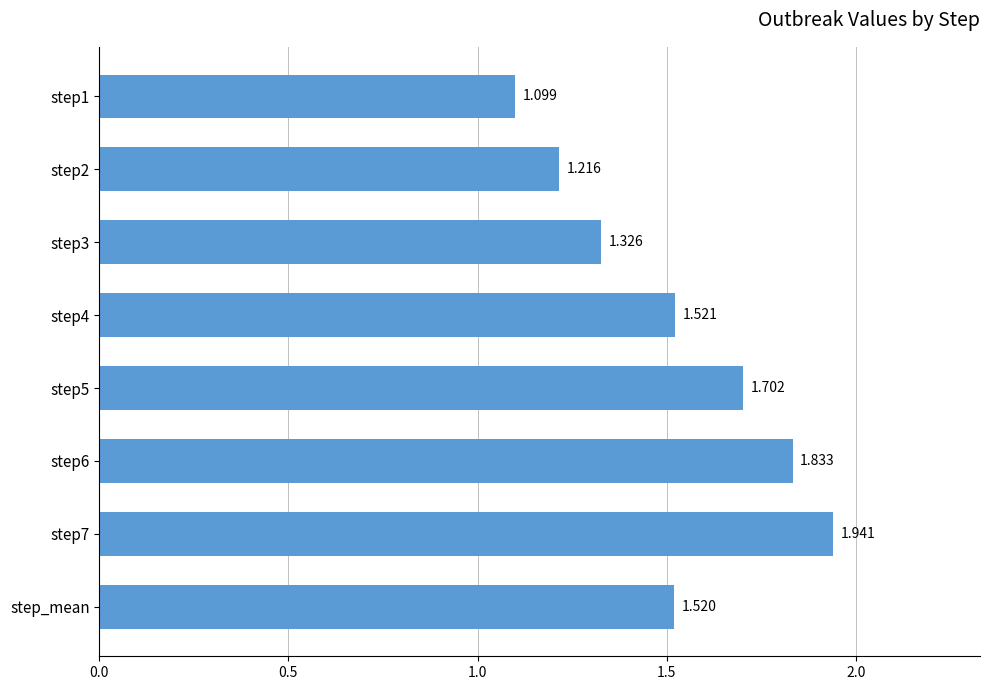

How many series are shown in this chart?

1